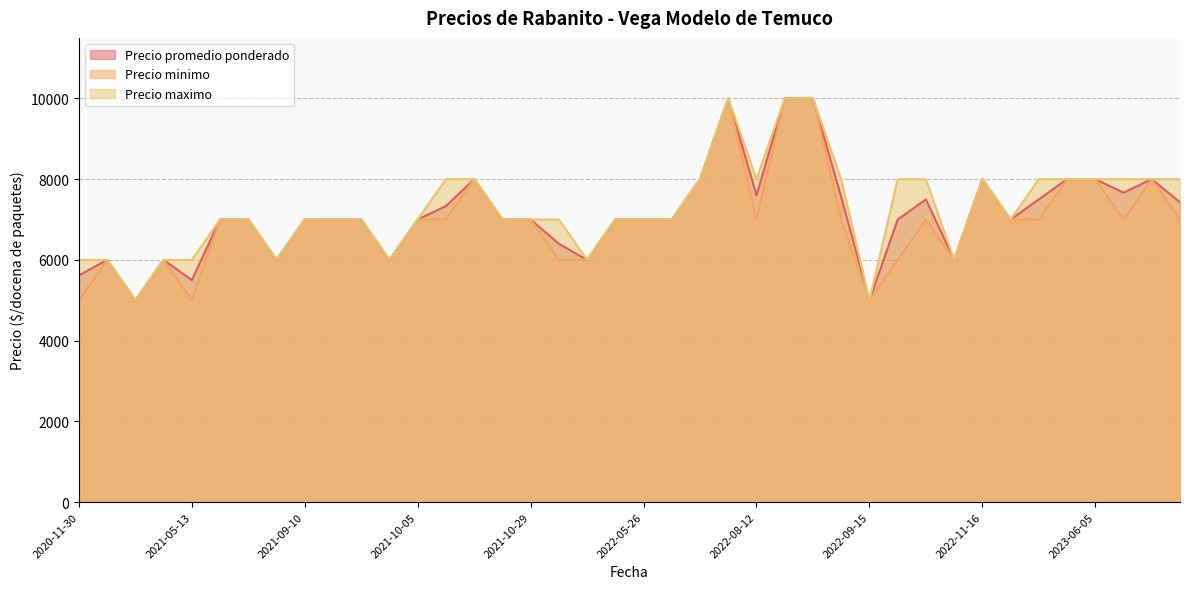

Between 2021-09-14 and 2023-04-25, which is larger?

2023-04-25